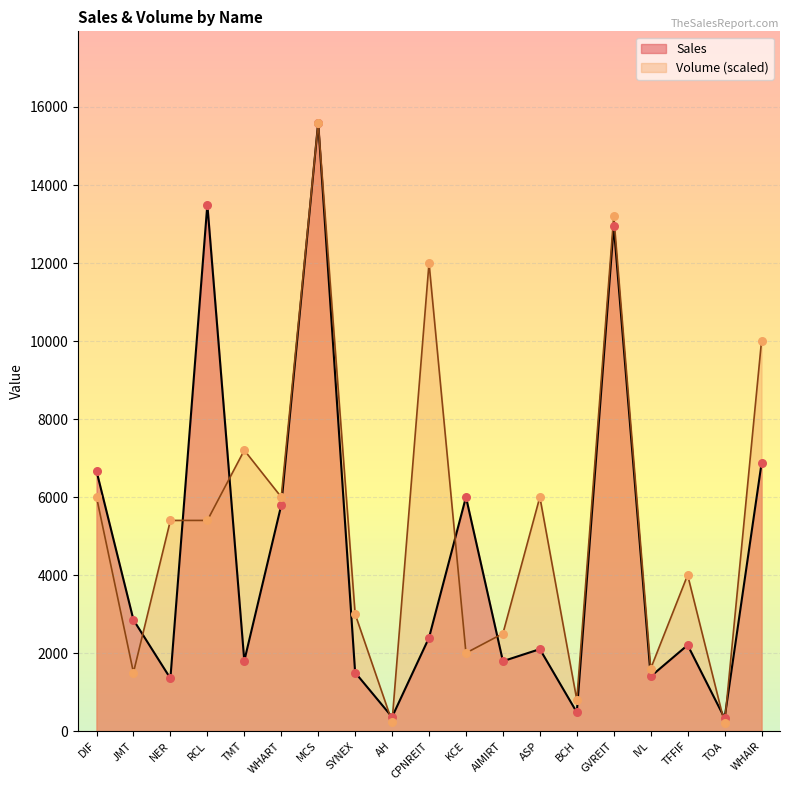

Which series reaches the minimum Y coordinate?

Volume